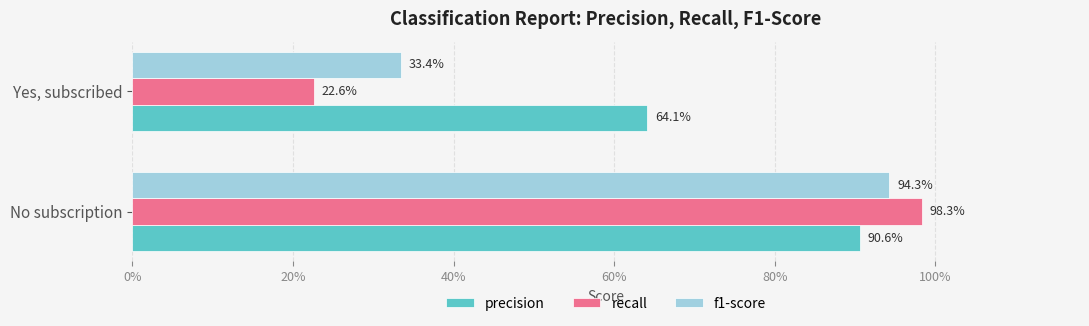

What are all the series names shown in the legend?

precision, recall, f1-score